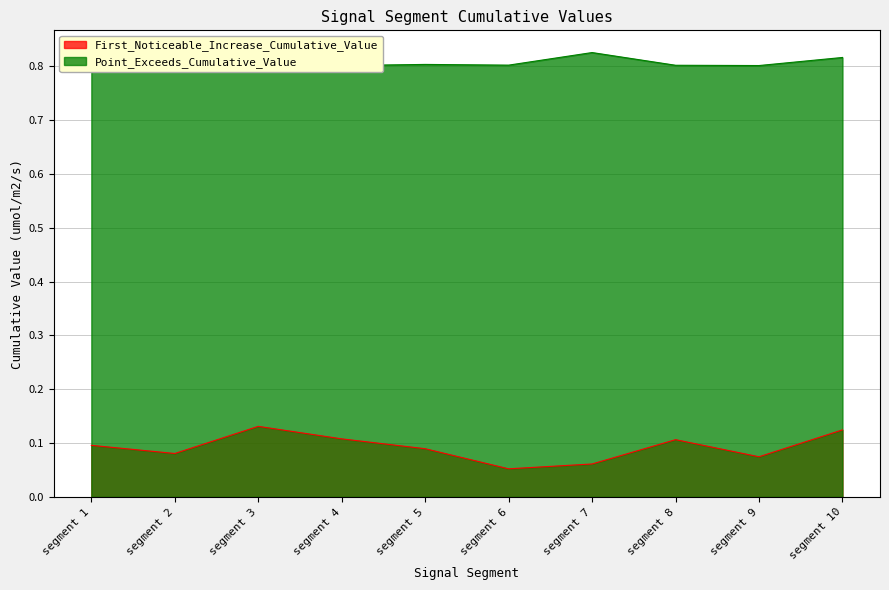

True or false: Point_Exceeds_Cumulative_Value and First_Noticeable_Increase_Cumulative_Value cross at least once.

False